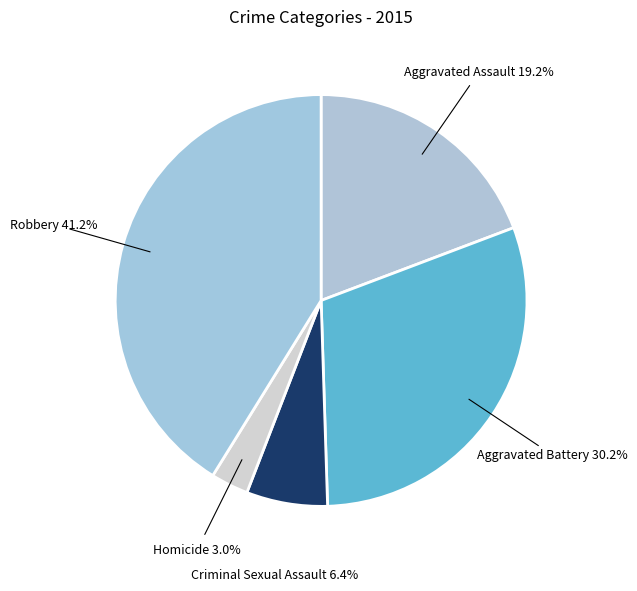

To the nearest percent, what is the difference between the Aggravated Assault and Robbery slice percentages?

22%